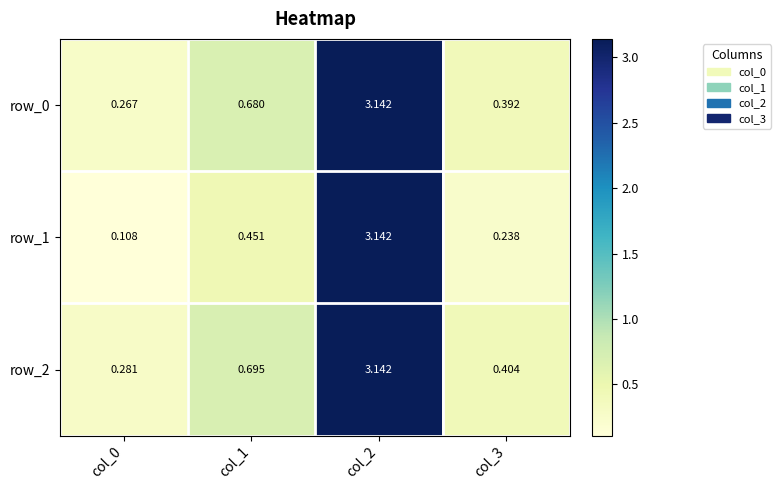

Which category has the lowest value in the row_1 series?

col_0